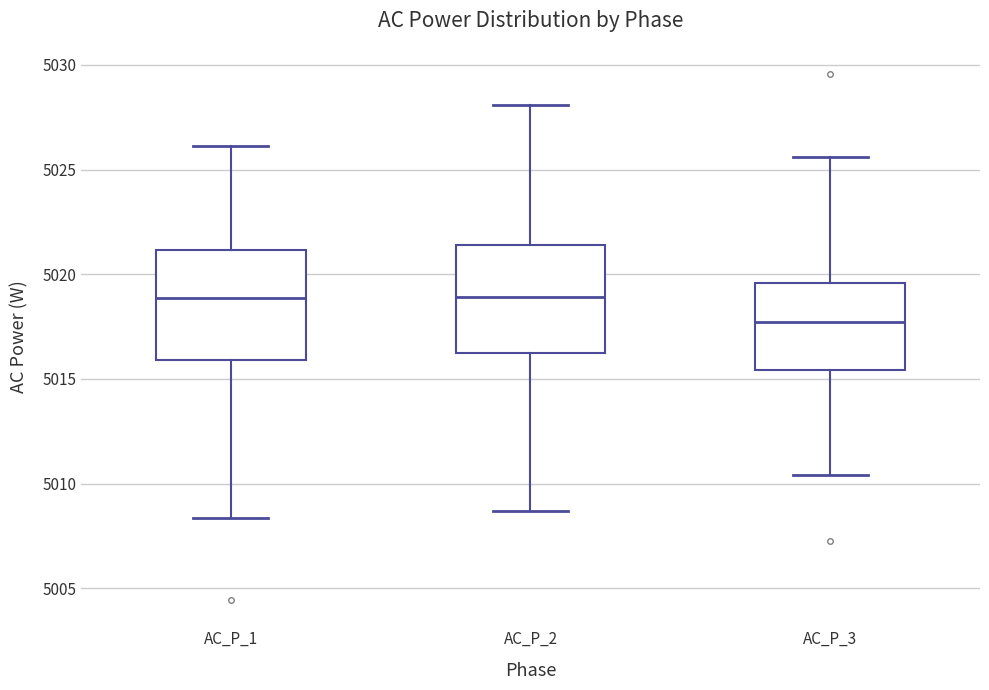

Reading left to right, read every box against the y-axis: the position of its median line, the range the box covers, and the ends of its whiskers. The values are not printed on the chart, so give them approximately, as read against the axis.

AC_P_1: median 5019.0, box 5016.0 to 5021.0, whiskers 5008.5 to 5026.0
AC_P_2: median 5019.0, box 5016.0 to 5021.5, whiskers 5008.5 to 5028.0
AC_P_3: median 5017.5, box 5015.5 to 5019.5, whiskers 5010.5 to 5025.5